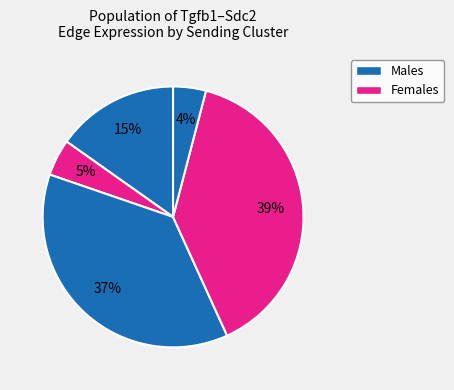

How many segments does this pie chart have?

5